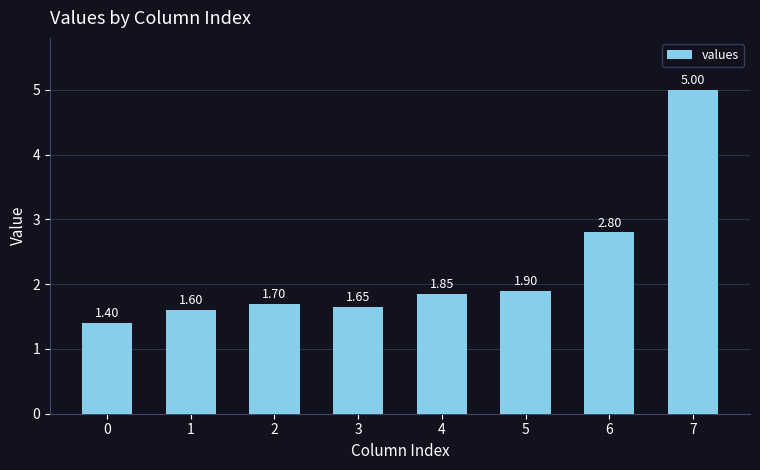

What is the difference between the values at 6 and 0?

1.4